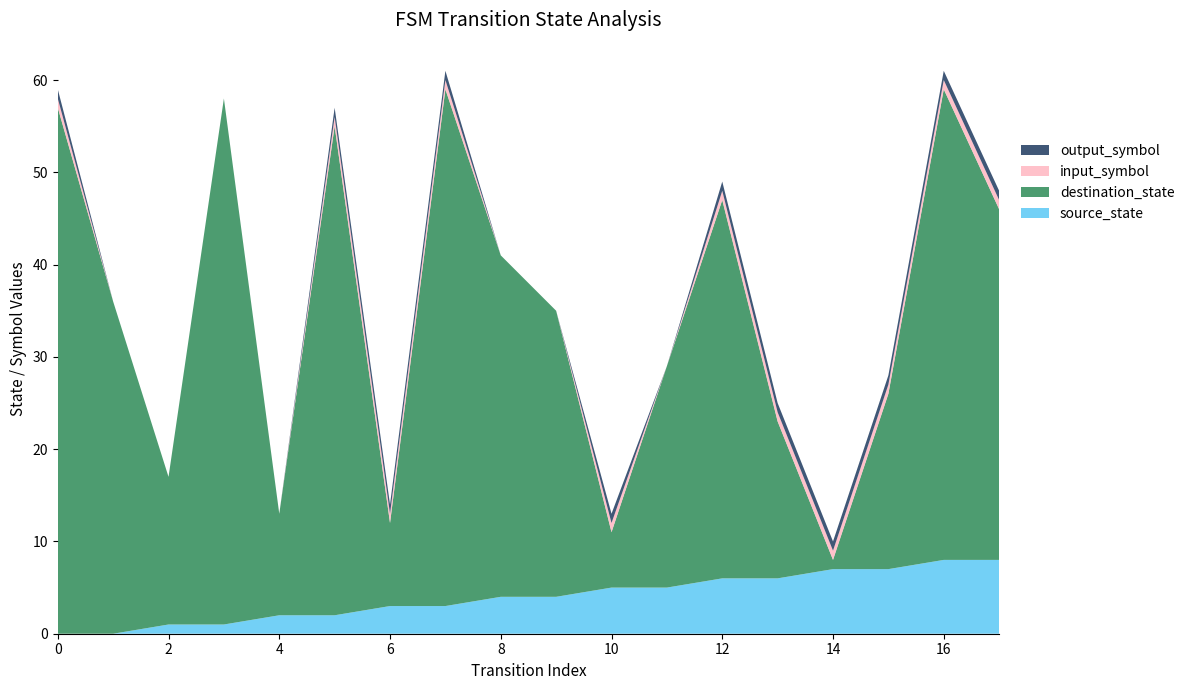

Reading right to left, what are all the values shown in this chart?

source_state: 8	8	7	7	6	6	5	5	4	4	3	3	2	2	1	1	0	0
destination_state: 38	51	19	1	17	41	24	6	31	37	56	9	53	11	57	16	36	57
input_symbol_val: 1	1	1	1	1	1	0	1	0	0	1	1	1	0	0	0	0	1
output_symbol: 1	1	1	1	1	1	0	1	0	0	1	1	1	0	0	0	0	1